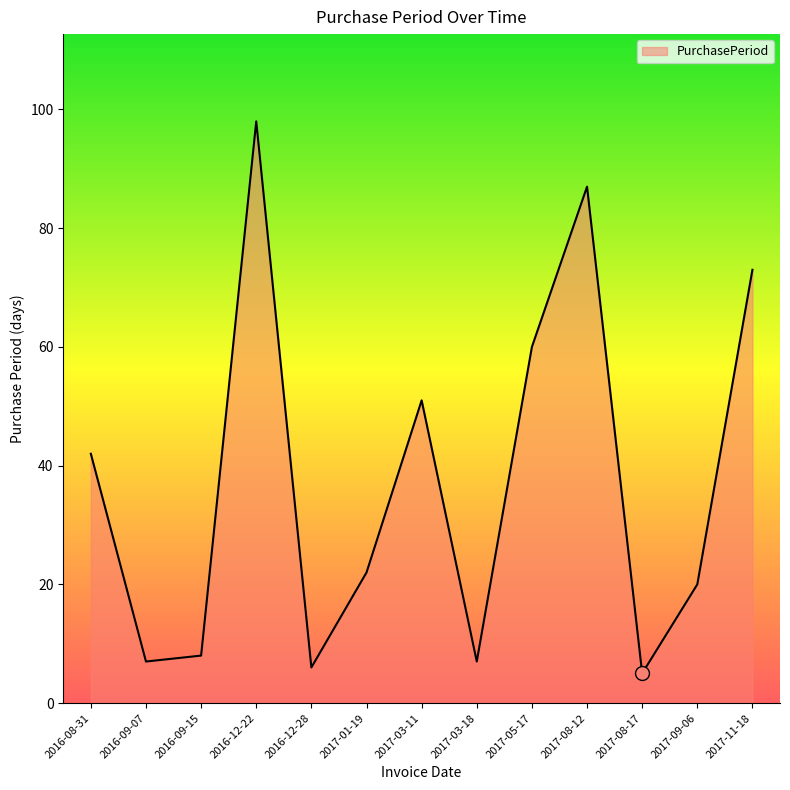

Reading right to left, list all the values displayed in this chart.

73	20	5	87	60	7	51	22	6	98	8	7	42